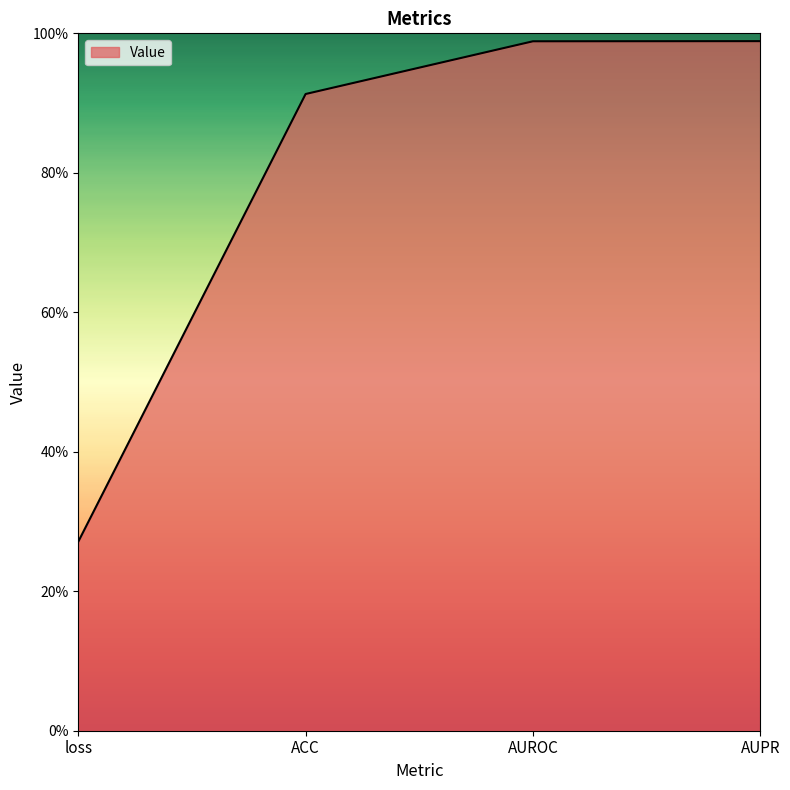

List the labels in order of value, largest first.

AUPR, AUROC, ACC, loss